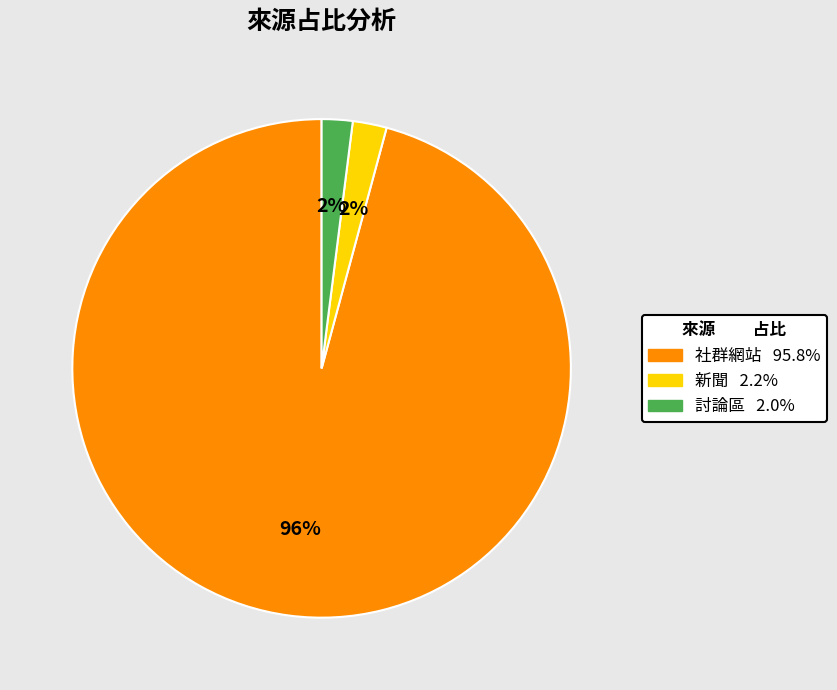

How many slices are in this pie chart?

3